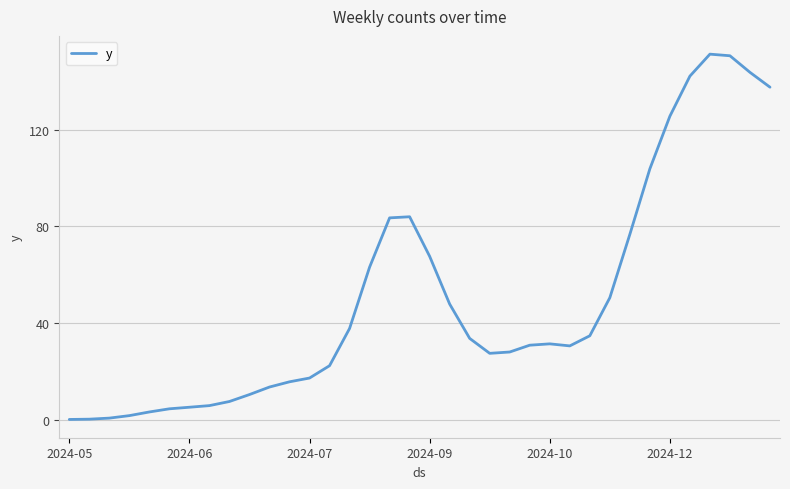

What is the greatest value displayed?

151.2